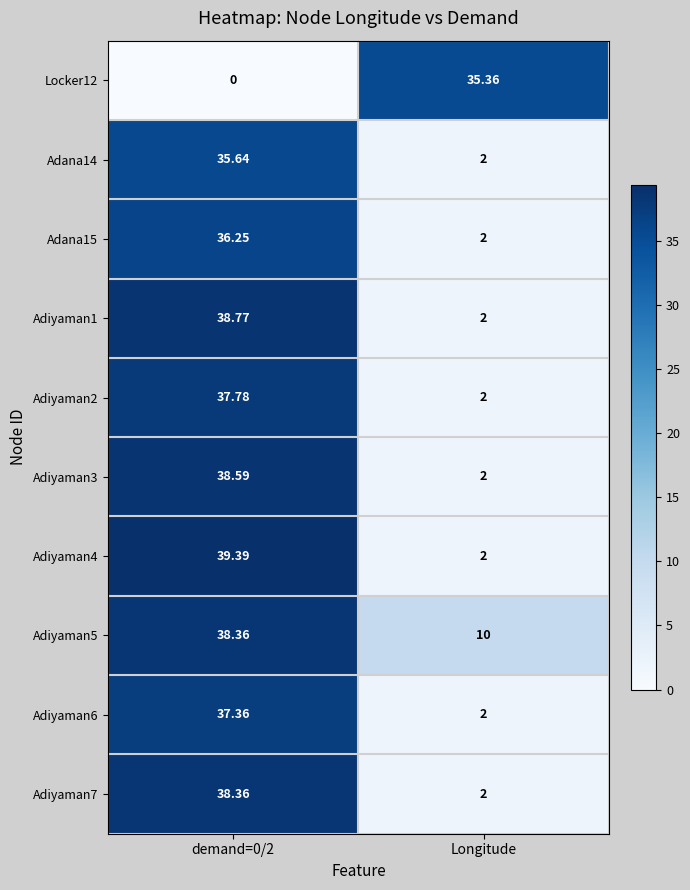

What is the total value across all series at Longitude?

61.4